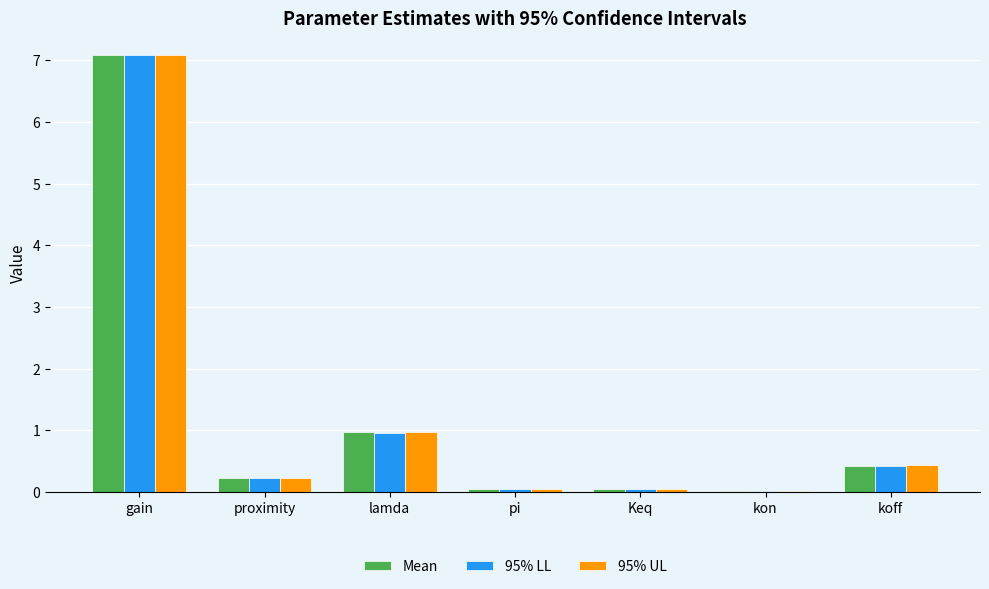

What is the total value across all series at pi?

0.1